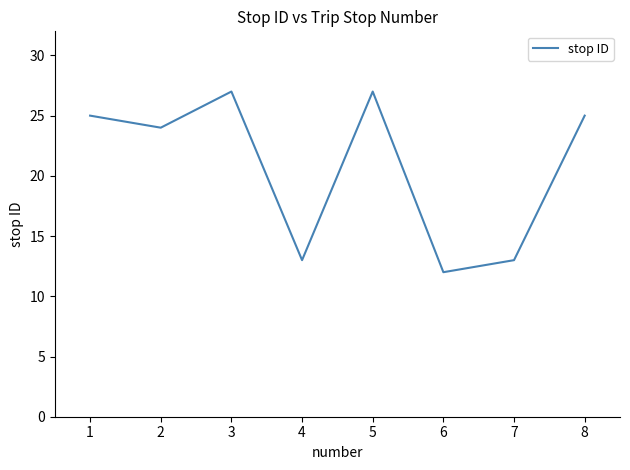

How many interior local valleys (lower than both neighbors) does the data have?

3